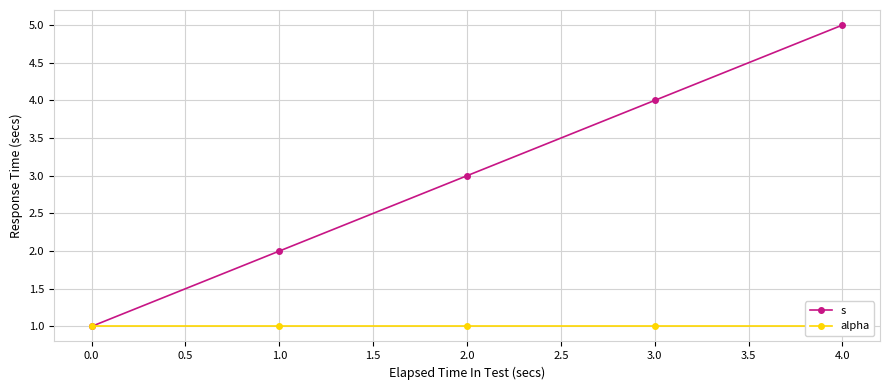

How many lines are shown in the chart?

2